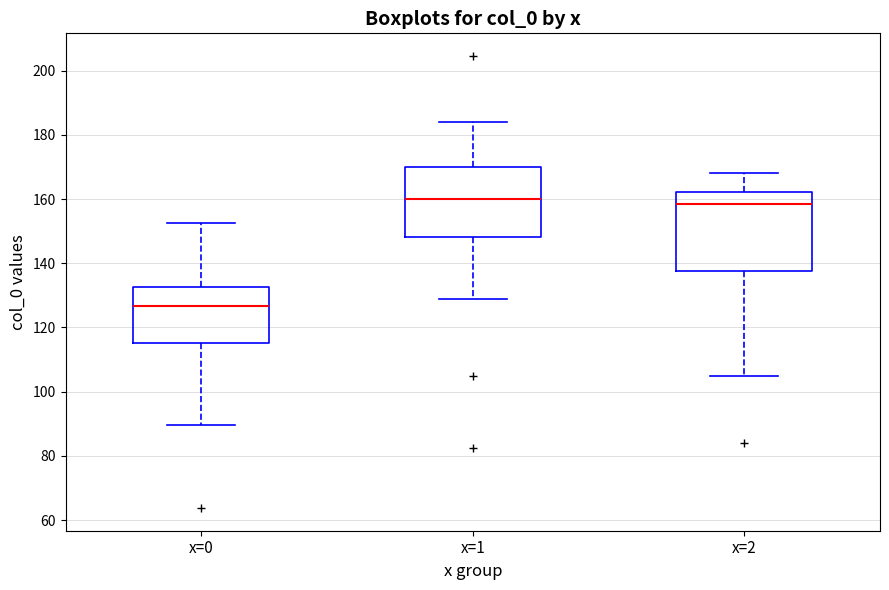

Which box is the tallest, from its lower edge to its upper edge?

x=2